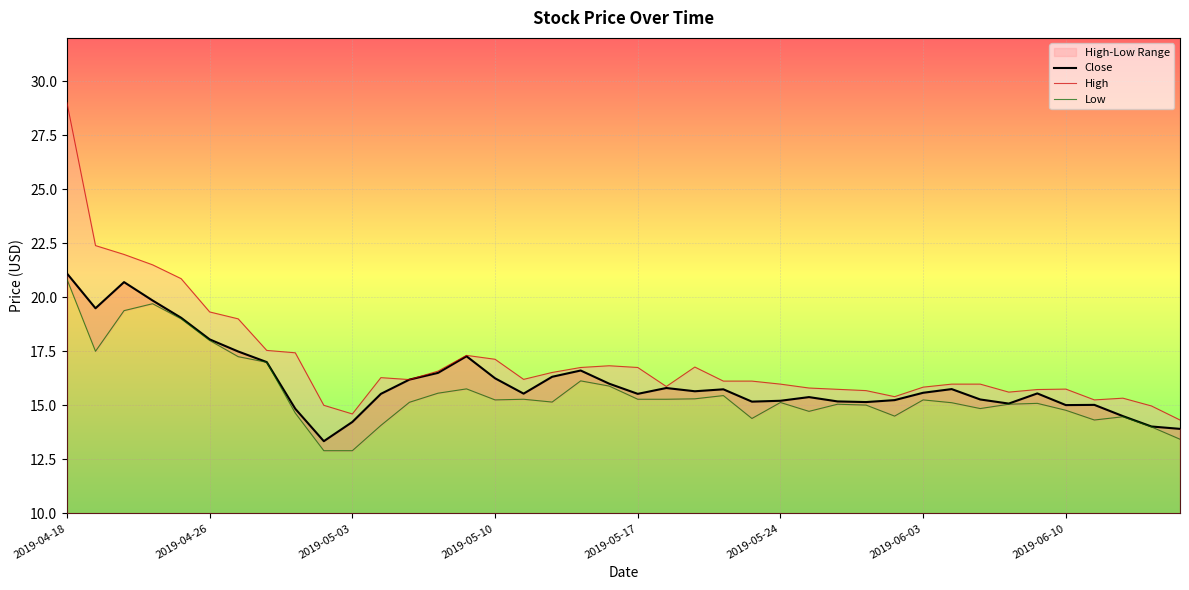

The Close series shows 14.2 at 2019-05-03. True or false?

True